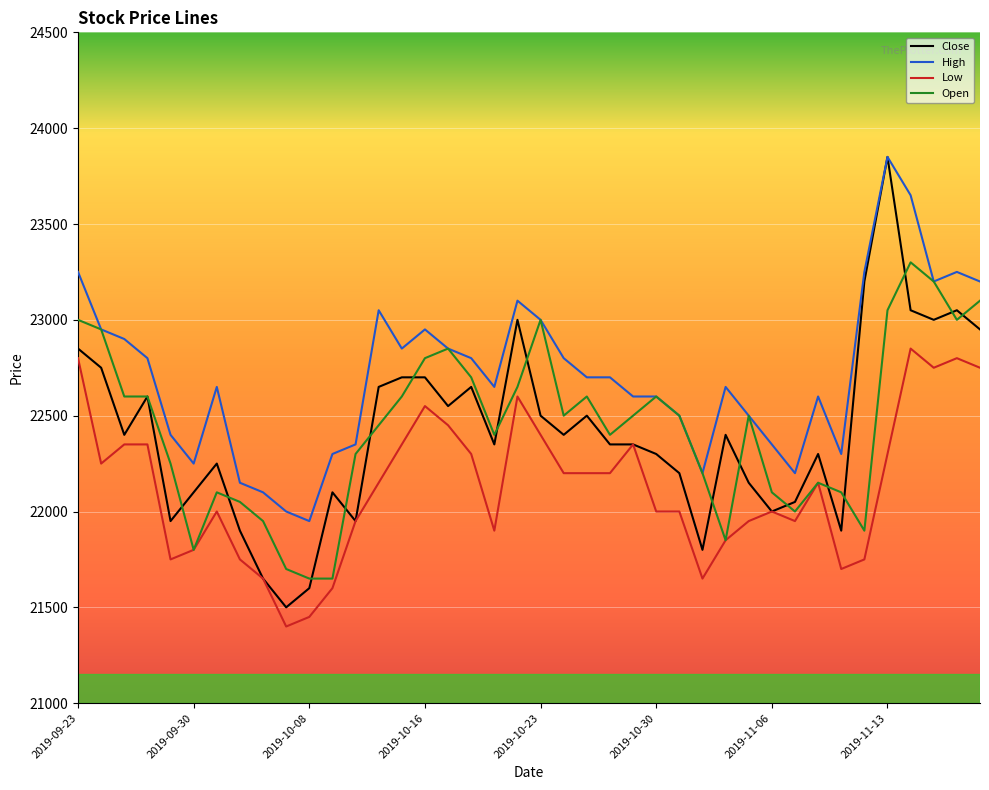

True or false: Low and High intersect in this chart.

False